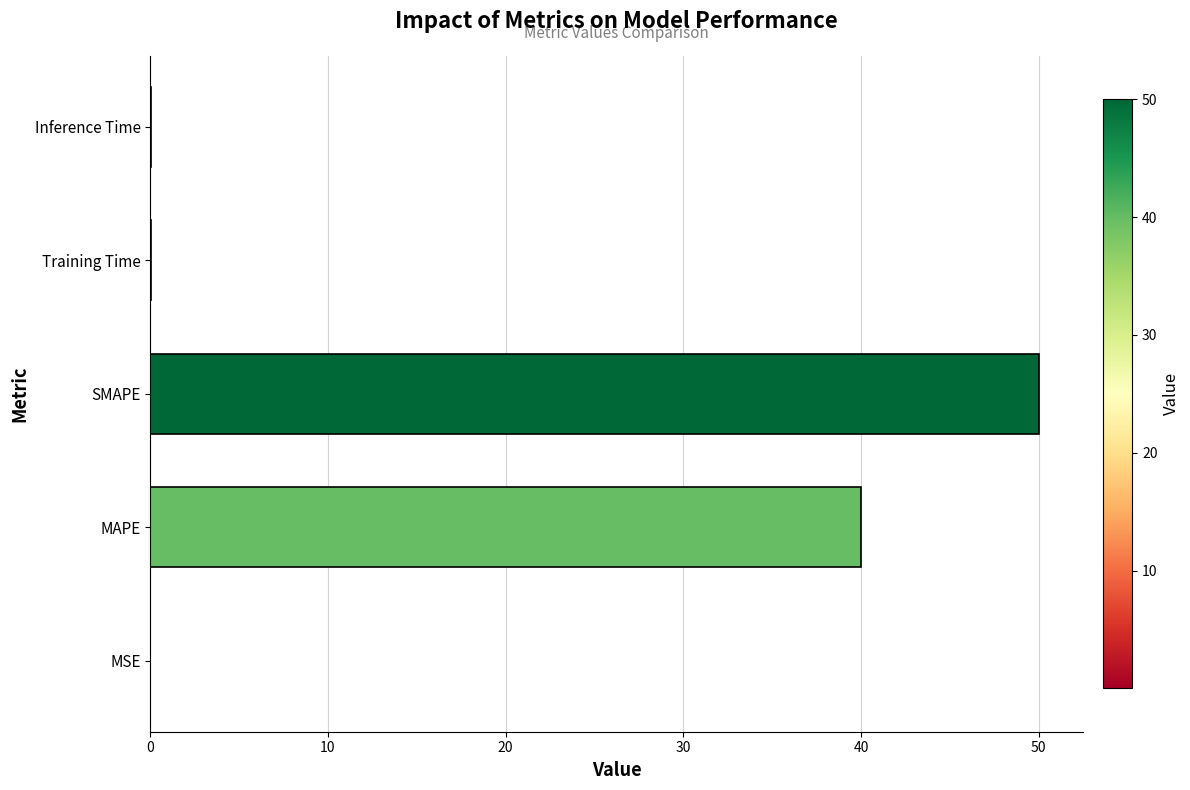

Which has a higher value, SMAPE or Inference Time?

SMAPE